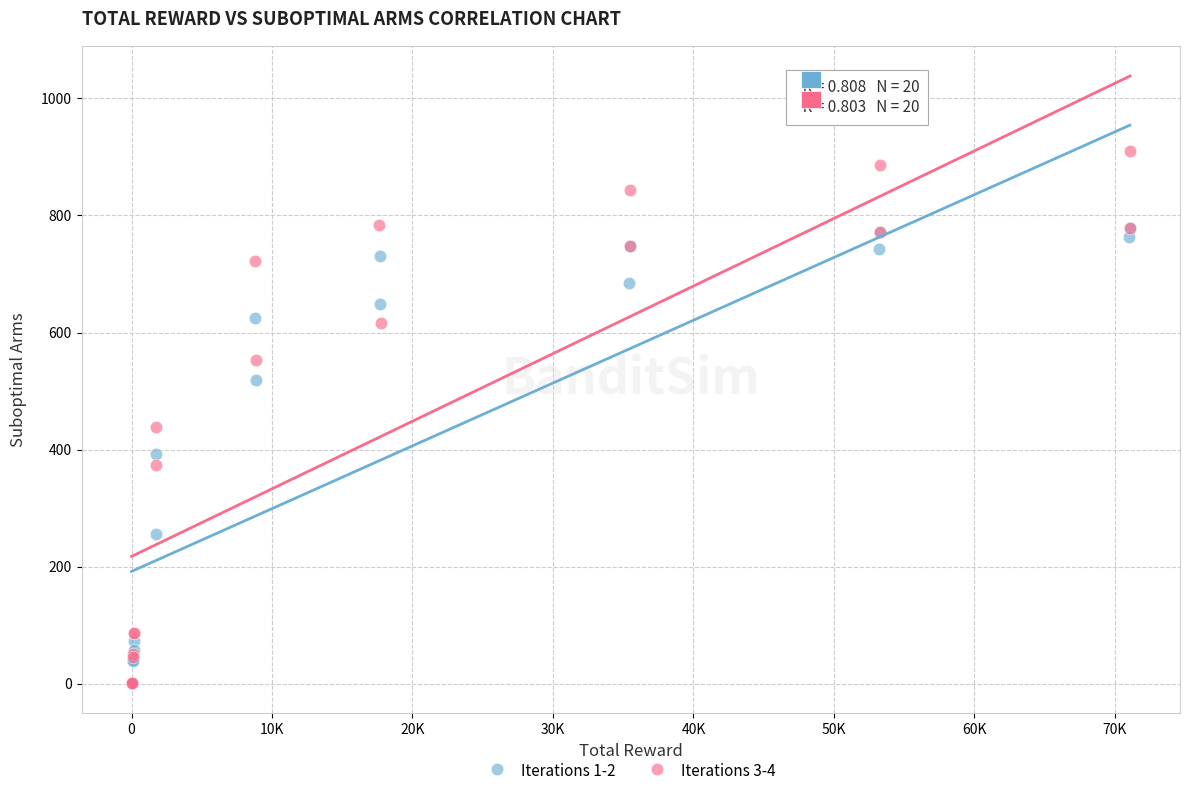

What are all the series names shown in the legend?

Iterations 1-2, Iterations 3-4